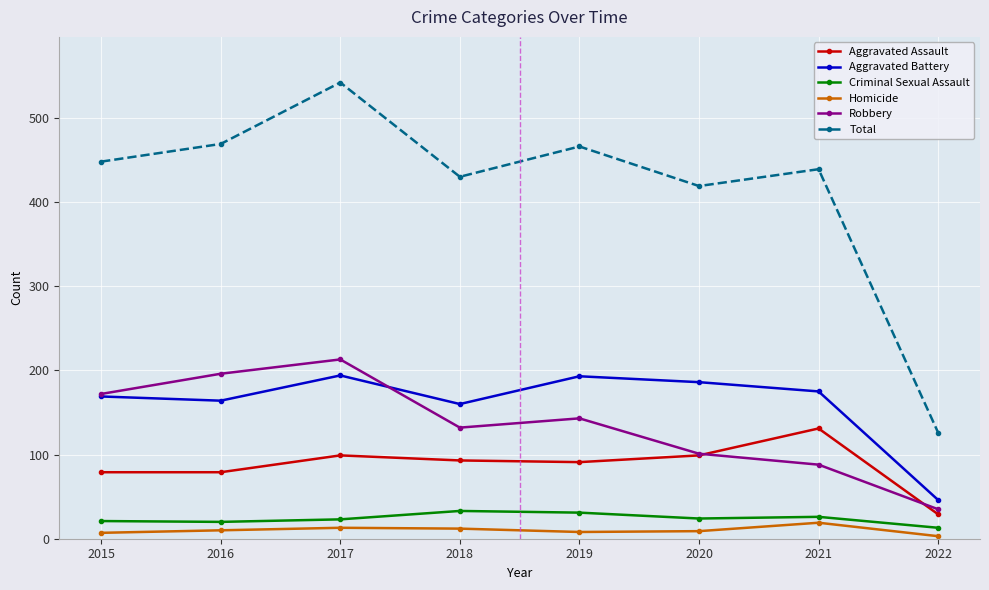

What is the highest value of the Total series?

542